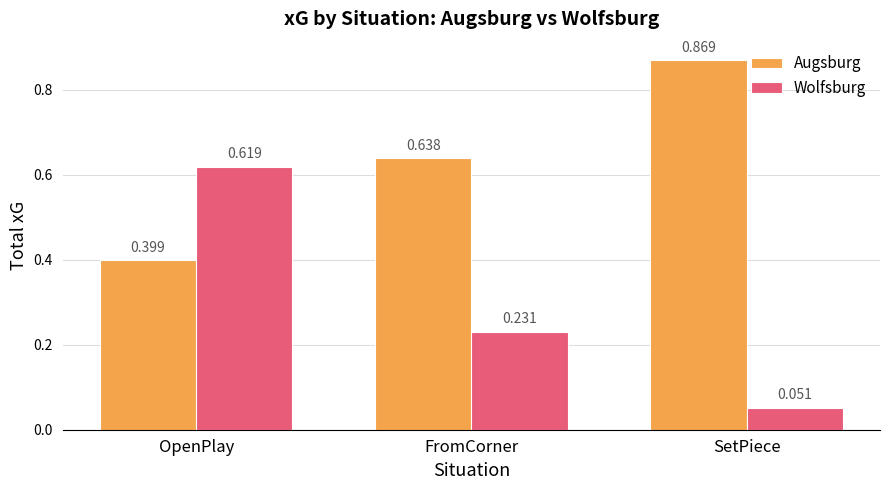

How many groups of bars are there?

3